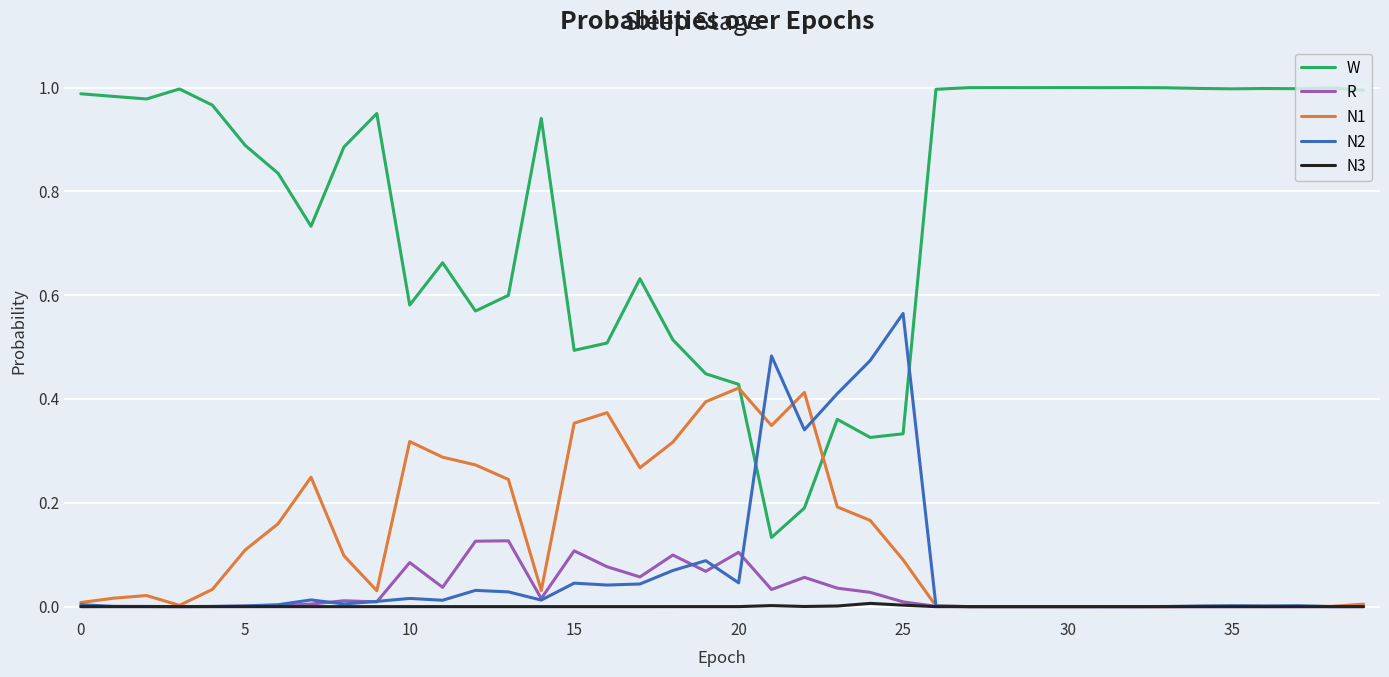

Does the chart have visible grid lines?

Yes